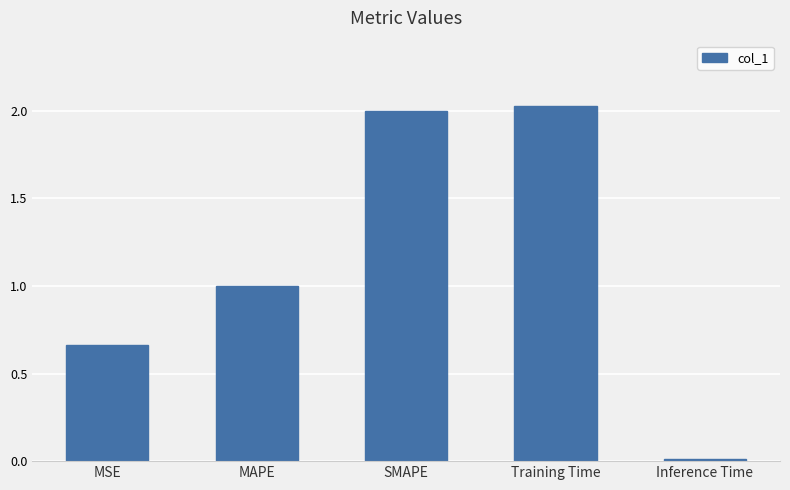

What is the difference between the values at MSE and Training Time?

1.4